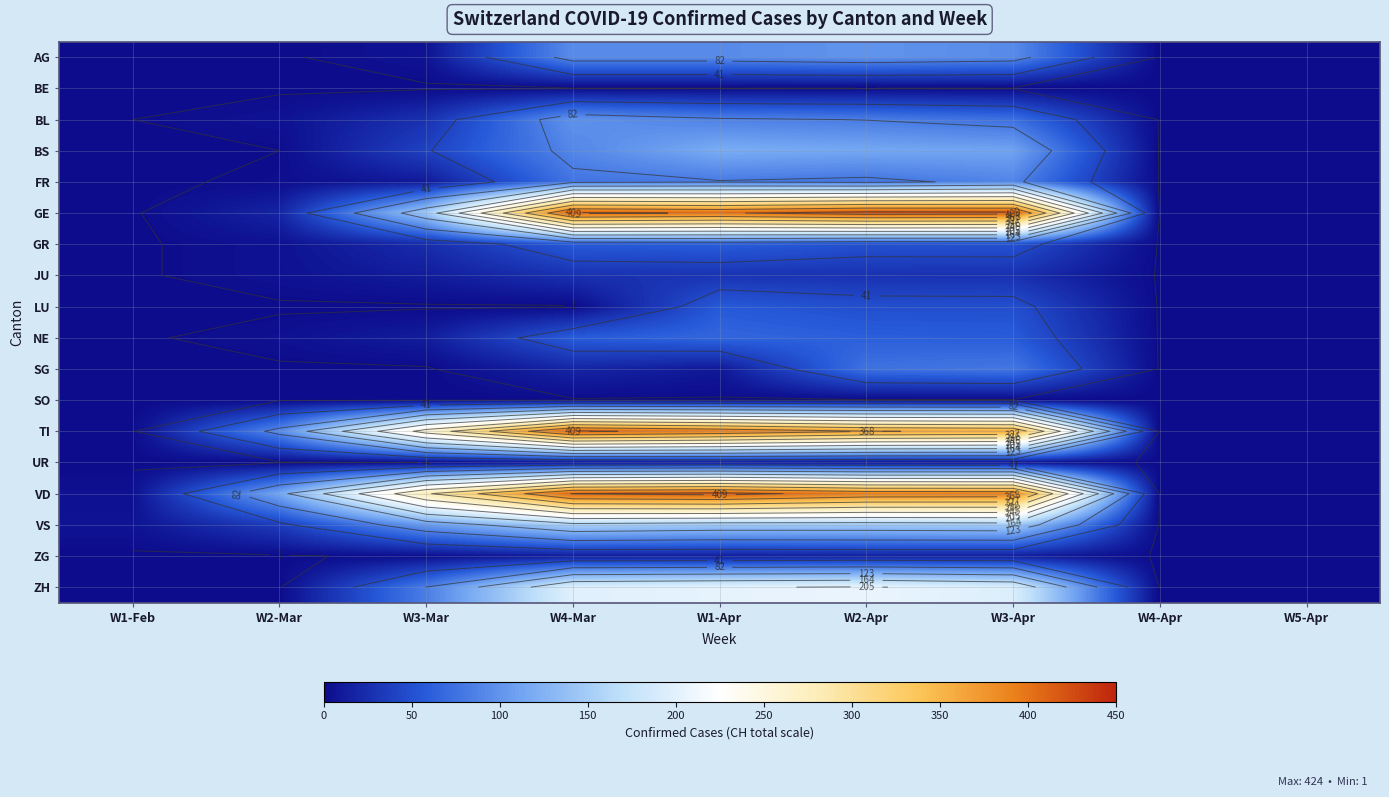

What is the approximate value of JU at W1-Apr?

29